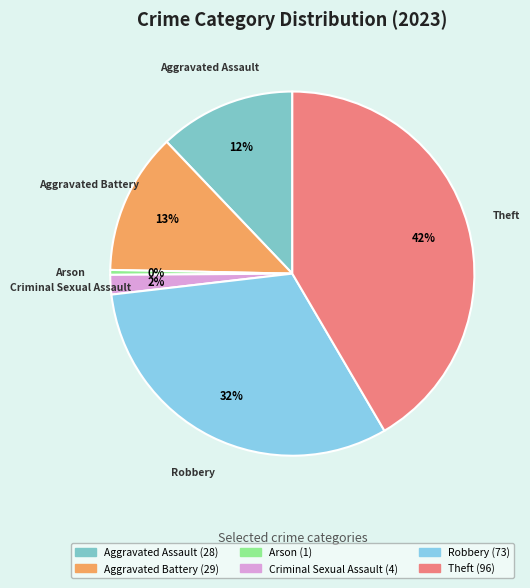

True or false: Robbery accounts for 18% of the total.

False